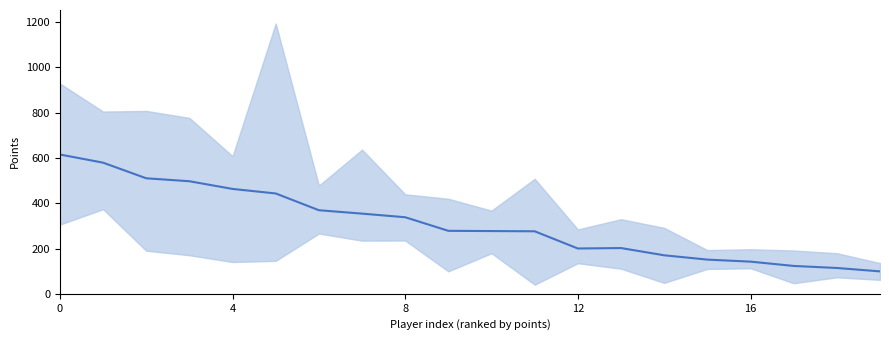

What is the maximum value shown in the chart?

615